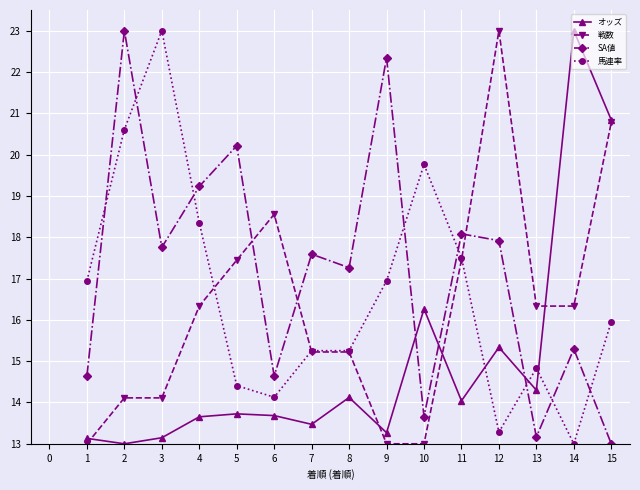

Which series changed the most between 7 and 10?

馬連率